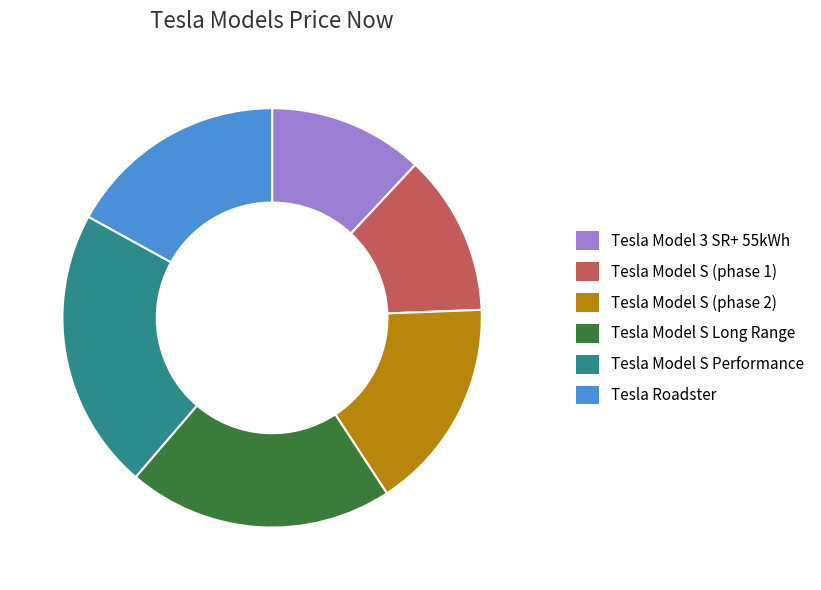

Is the sum of Tesla Model S Performance and Tesla Model S Long Range greater than half?

No